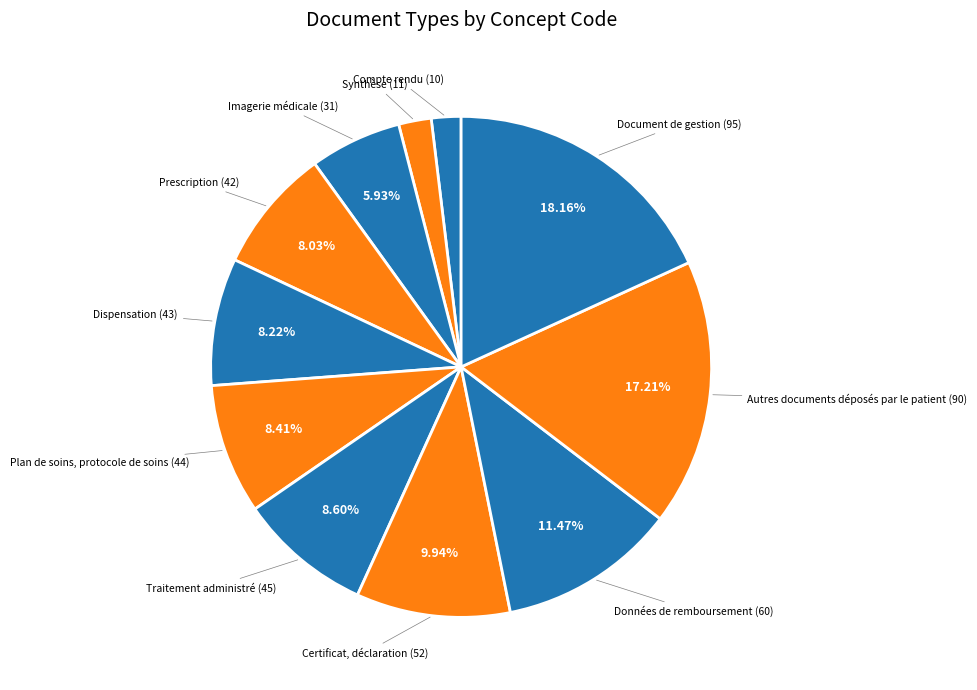

Which category has the smallest portion of the pie?

Compte rendu